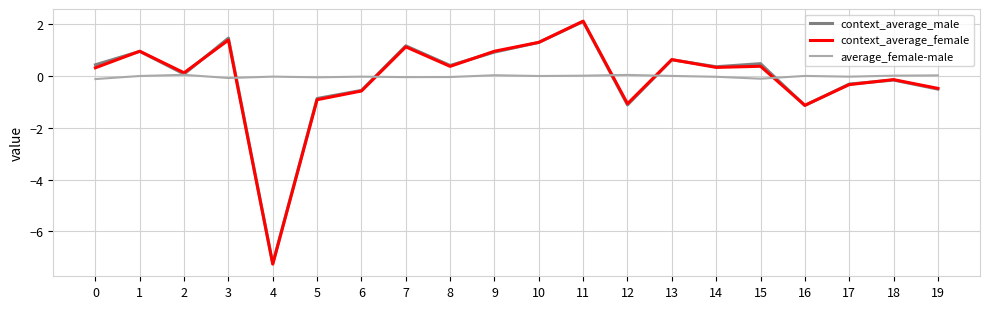

True or false: context_average_female has a value of 0.3 at 14.

True